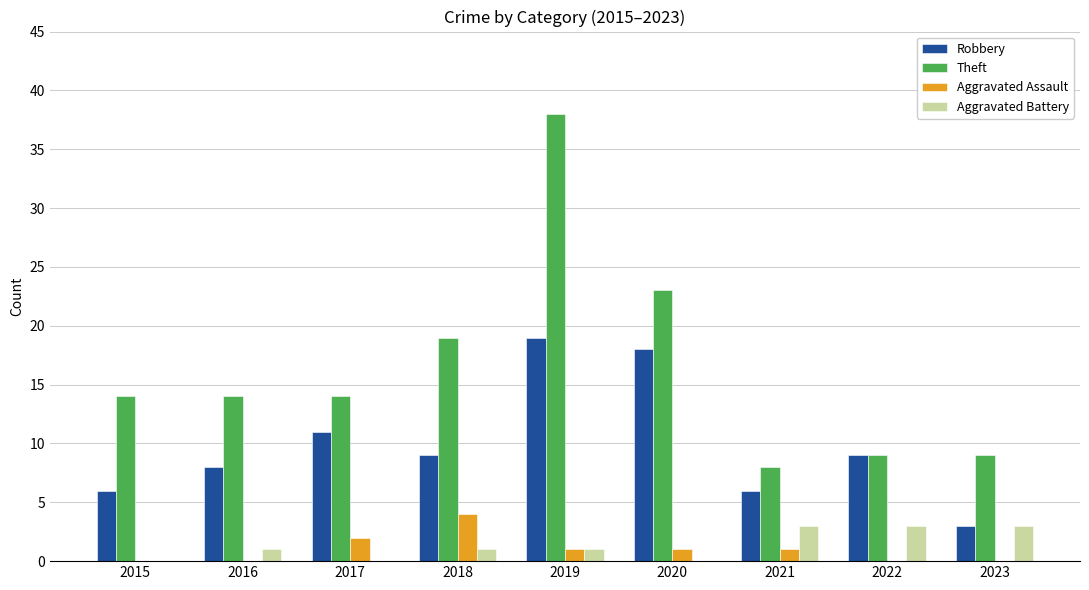

What is the total value across all series at 2018?

33